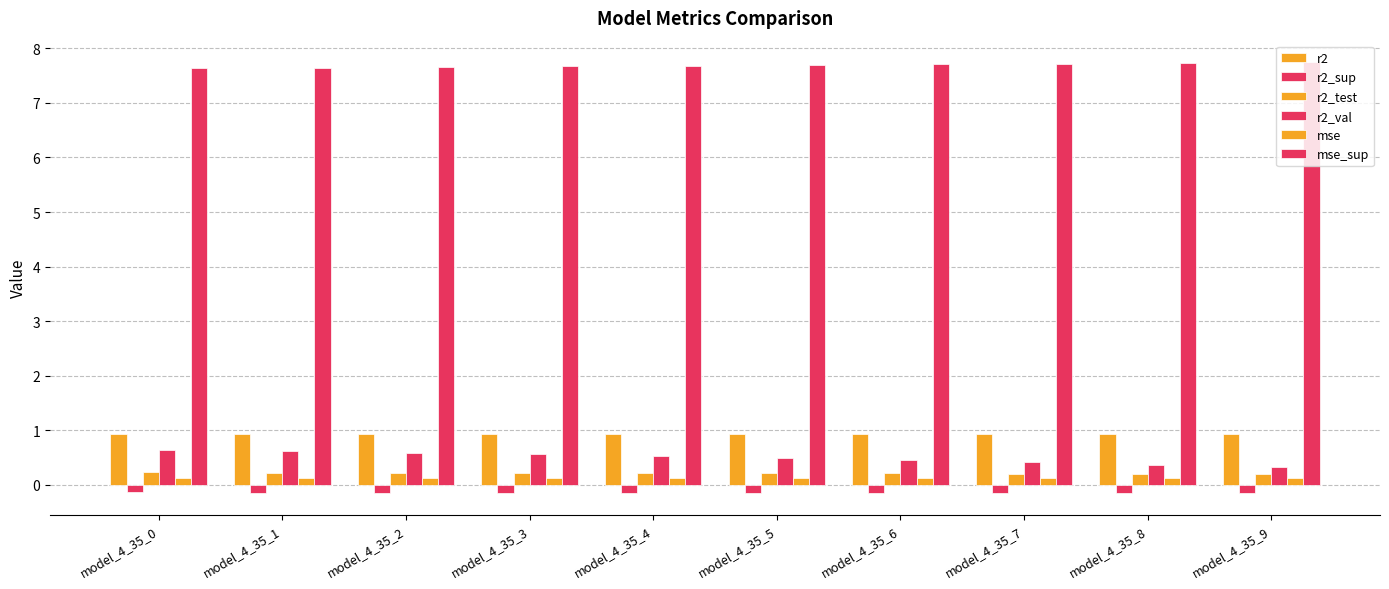

Reading left to right, extract all data points from this chart.

r2: model_4_35_0=0.9	model_4_35_1=0.9	model_4_35_2=0.9	model_4_35_3=0.9	model_4_35_4=0.9	model_4_35_5=0.9	model_4_35_6=0.9	model_4_35_7=0.9	model_4_35_8=0.9	model_4_35_9=0.9
r2_sup: model_4_35_0=-0.1	model_4_35_1=-0.1	model_4_35_2=-0.1	model_4_35_3=-0.1	model_4_35_4=-0.1	model_4_35_5=-0.2	model_4_35_6=-0.2	model_4_35_7=-0.2	model_4_35_8=-0.2	model_4_35_9=-0.2
r2_test: model_4_35_0=0.2	model_4_35_1=0.2	model_4_35_2=0.2	model_4_35_3=0.2	model_4_35_4=0.2	model_4_35_5=0.2	model_4_35_6=0.2	model_4_35_7=0.2	model_4_35_8=0.2	model_4_35_9=0.2
r2_val: model_4_35_0=0.6	model_4_35_1=0.6	model_4_35_2=0.6	model_4_35_3=0.6	model_4_35_4=0.5	model_4_35_5=0.5	model_4_35_6=0.4	model_4_35_7=0.4	model_4_35_8=0.4	model_4_35_9=0.3
mse: model_4_35_0=0.1	model_4_35_1=0.1	model_4_35_2=0.1	model_4_35_3=0.1	model_4_35_4=0.1	model_4_35_5=0.1	model_4_35_6=0.1	model_4_35_7=0.1	model_4_35_8=0.1	model_4_35_9=0.1
mse_sup: model_4_35_0=7.6	model_4_35_1=7.6	model_4_35_2=7.7	model_4_35_3=7.7	model_4_35_4=7.7	model_4_35_5=7.7	model_4_35_6=7.7	model_4_35_7=7.7	model_4_35_8=7.7	model_4_35_9=7.7